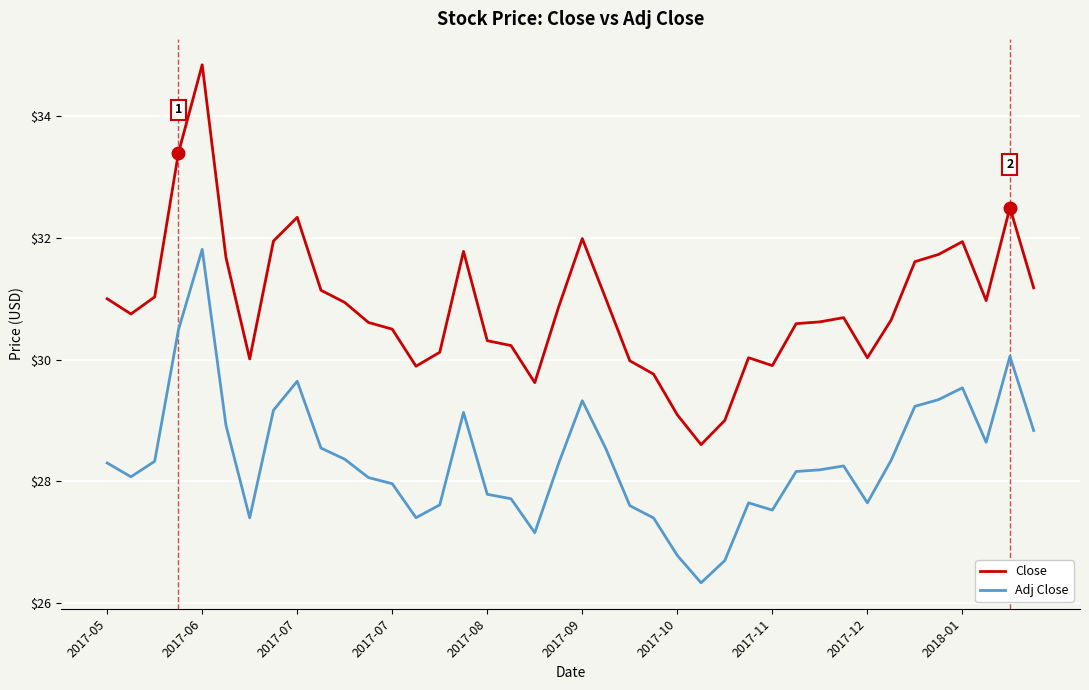

Which series has the largest total across all categories?

Close